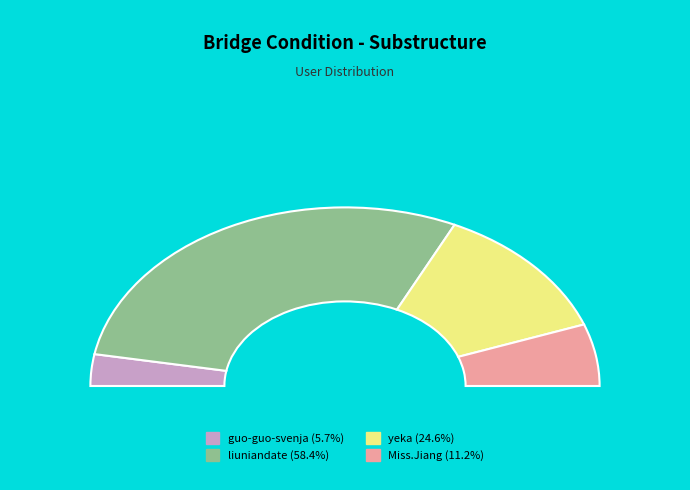

True or false: yeka accounts for 25% of the total.

True